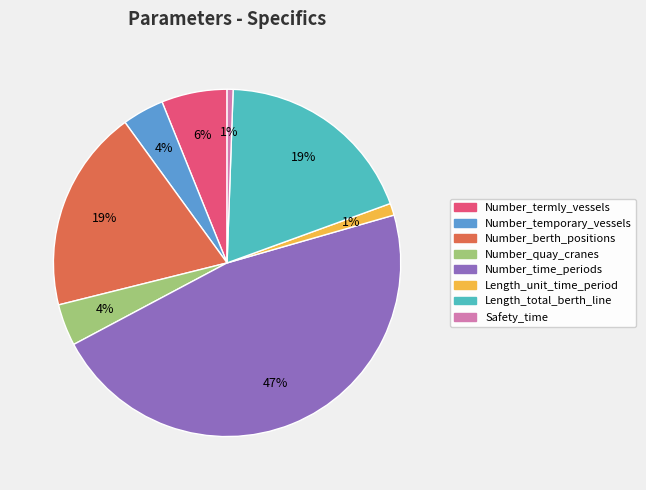

Between Number_termly_vessels and Number_berth_positions, which is larger?

Number_berth_positions